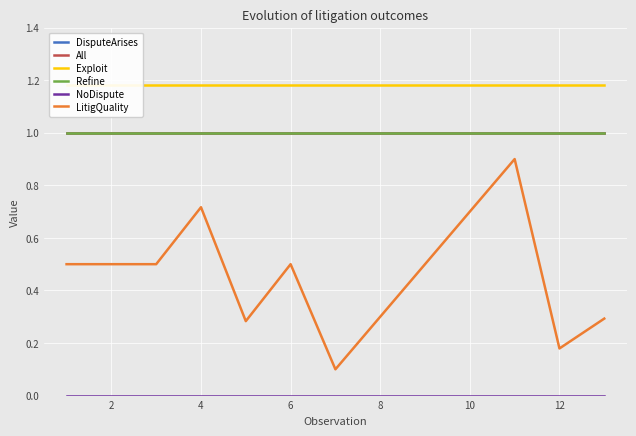

True or false: All has more than 1 interior local peaks.

False